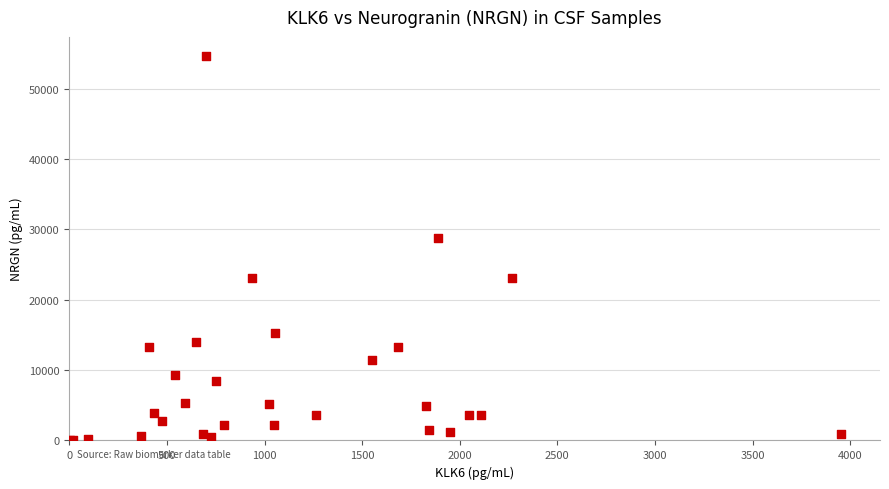

What Y value in the scatter plot is closest to 27316?

28835.7